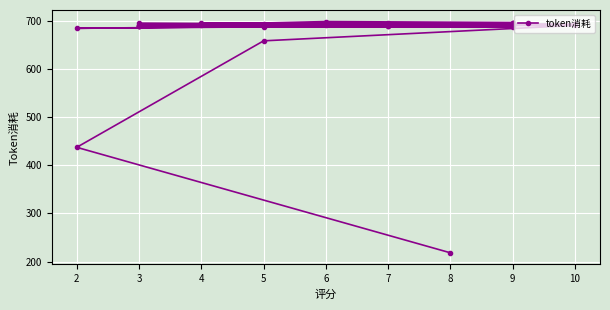

Reading left to right, list all the values displayed in this chart.

218	437	658	690	688	690	690	689	698	696	688	688	694	690	695	693	684	687	687	689	692	694	695	694	692	690	688	693	694	693